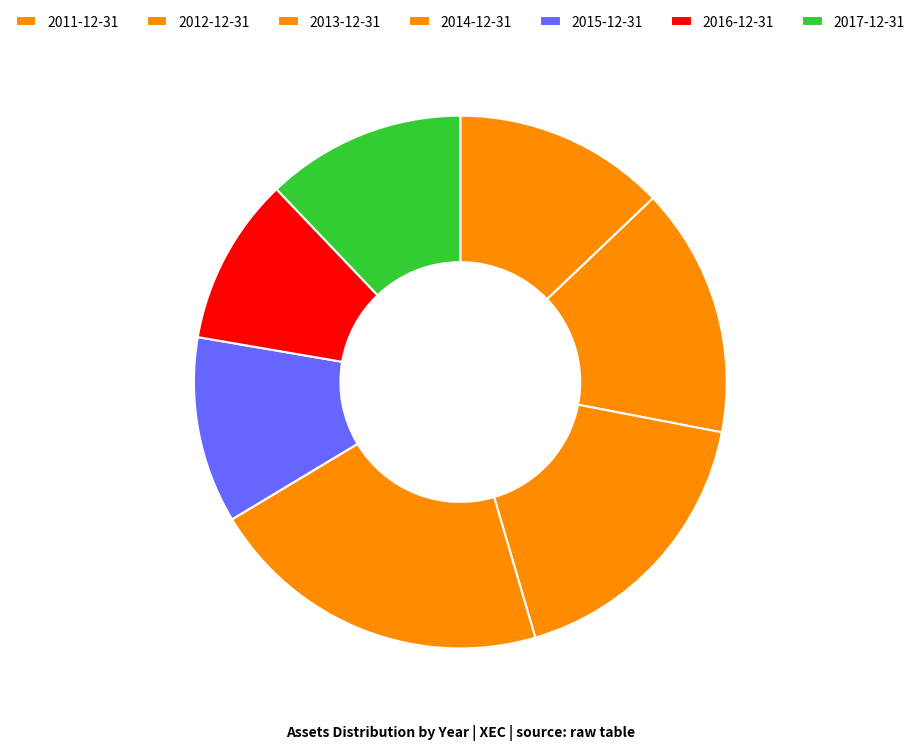

Between 2011-12-31 and 2017-12-31, which is larger?

2011-12-31